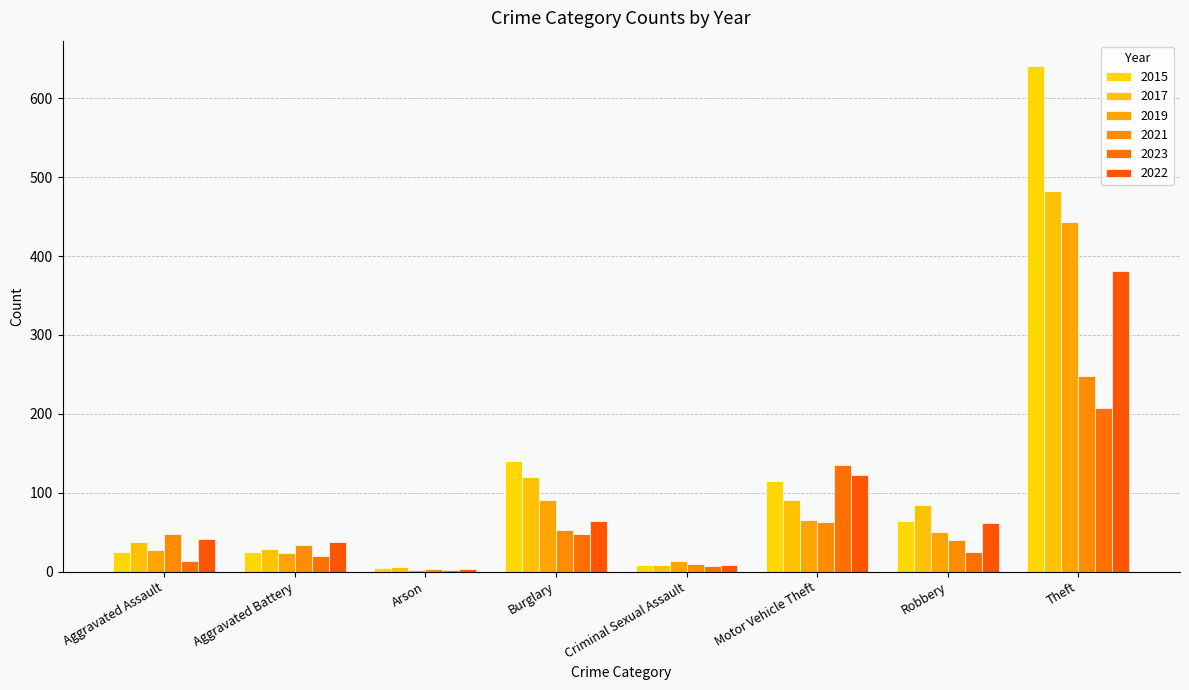

Between Aggravated Battery and Aggravated Assault, which is larger?

Aggravated Battery